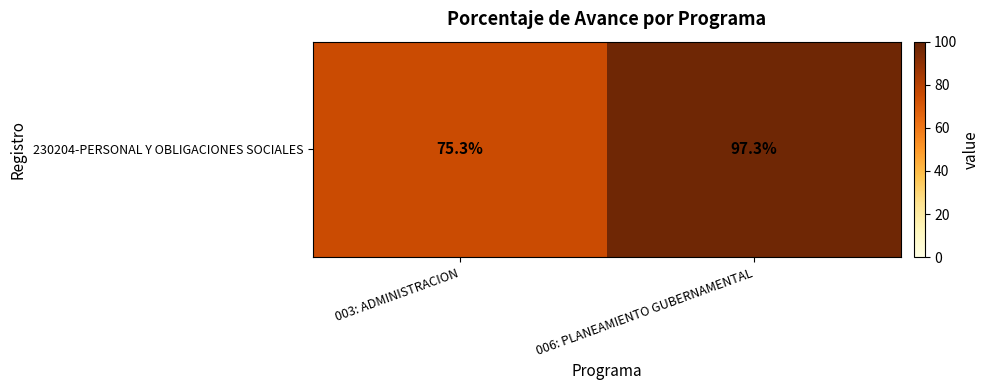

Is it true that the value at 003: ADMINISTRACION is 15.5?

False